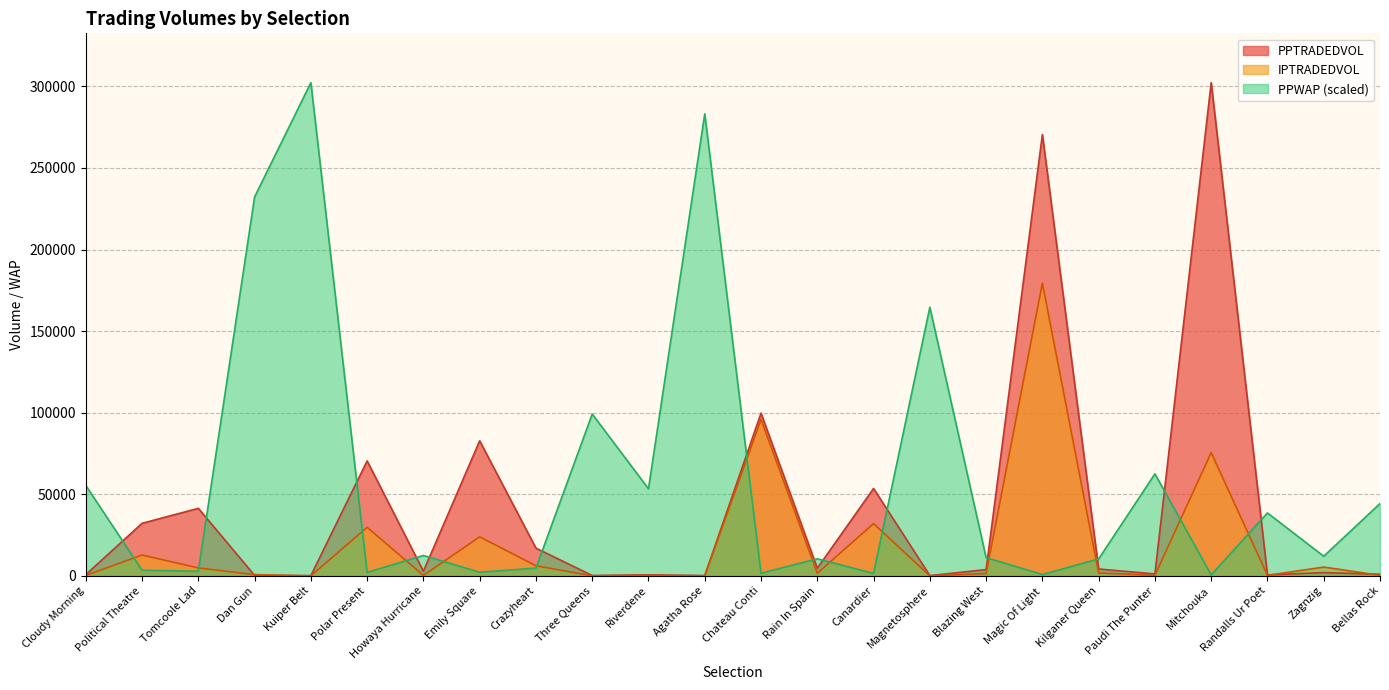

At which label is PPWAP closest to 151410?

Magnetosphere